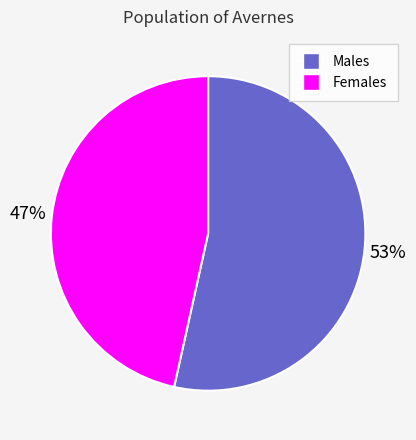

To the nearest percent, what is the average slice percentage?

50%